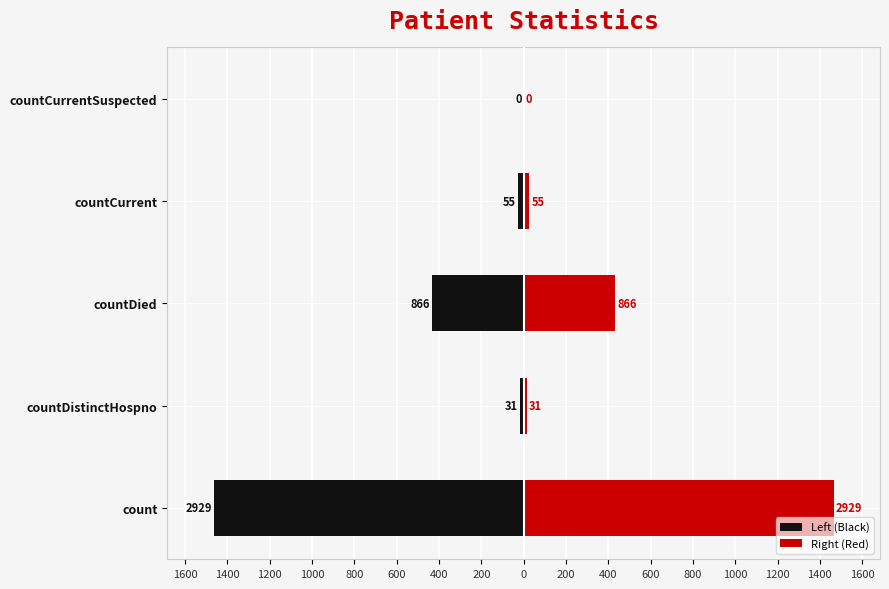

At countCurrentSuspected, list the series in order from largest to smallest.

Left (Black), Right (Red)